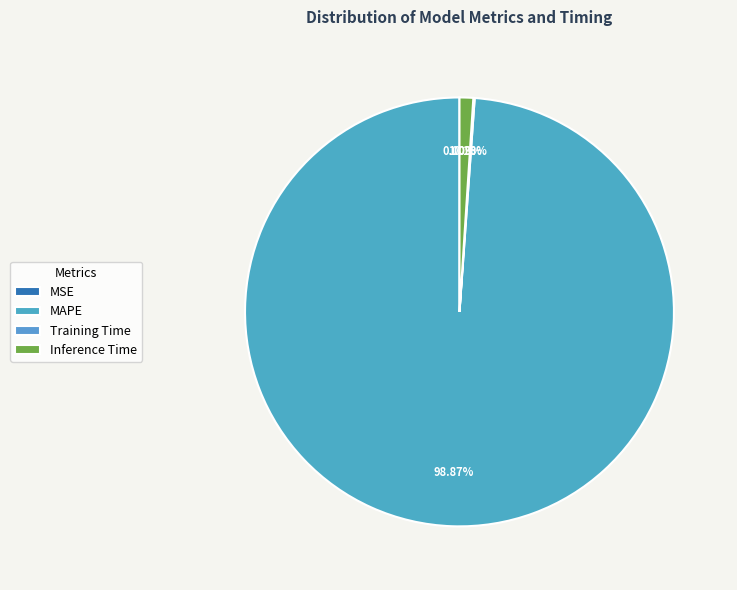

What is the change in value from MSE to Inference Time?

+1.4